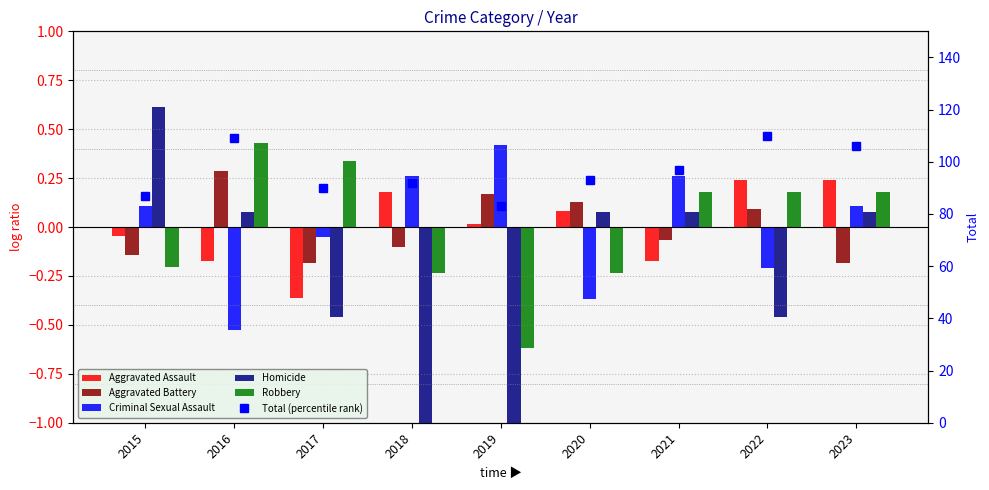

What are all the series names shown in the legend?

Aggravated Assault, Aggravated Battery, Criminal Sexual Assault, Homicide, Robbery, Total (percentile rank)